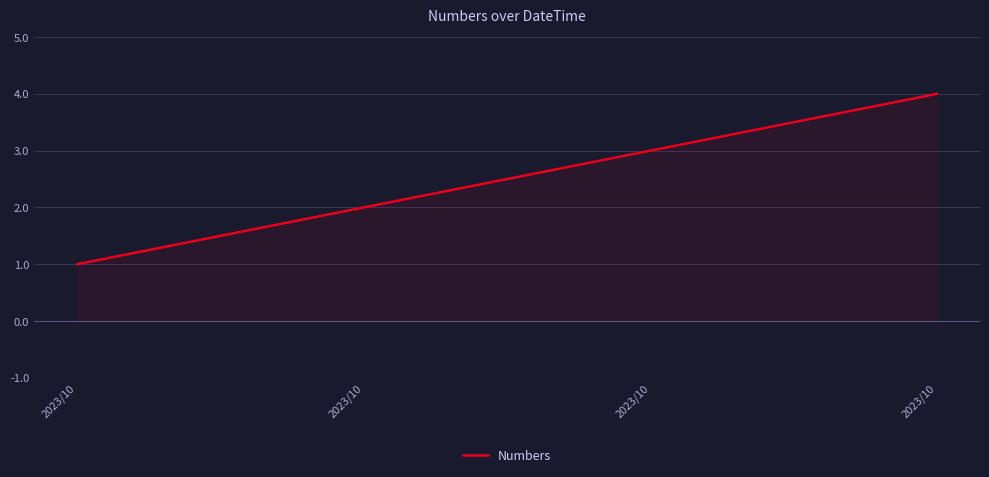

What is the sum of the values at 2023/10 and 2023/10?

4